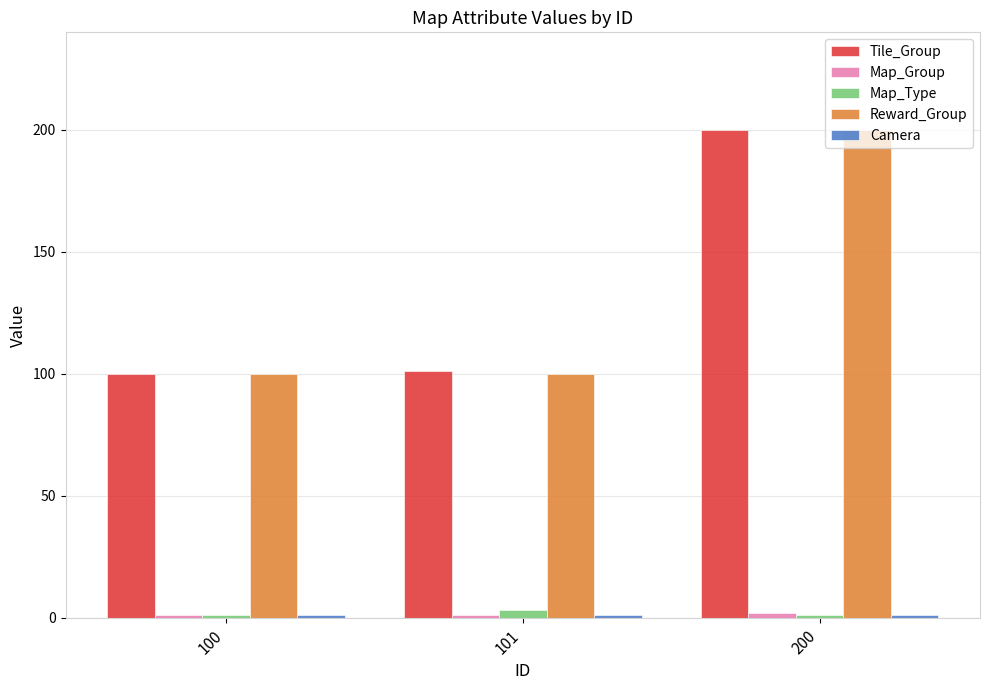

The Reward_Group series shows 58 at 100. True or false?

False